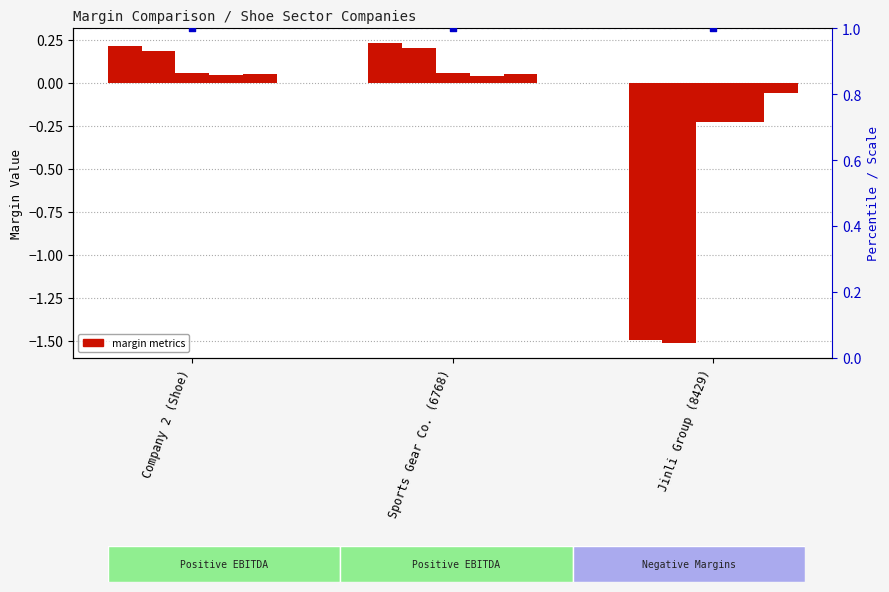

At which category is the sum across all series the highest?

Sports Gear Co. (6768)